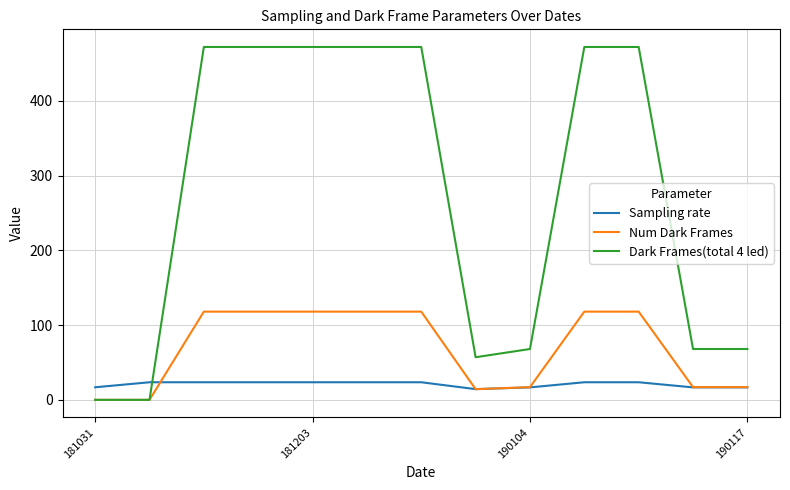

What is the highest value of the Num Dark Frames series?

118.0